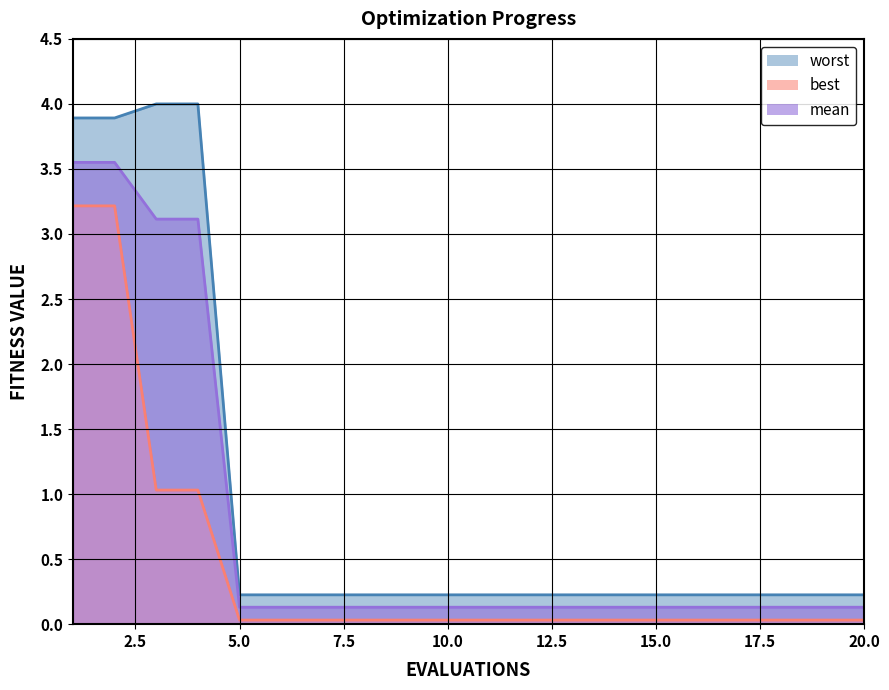

What is the total value across all series at 16?

0.4